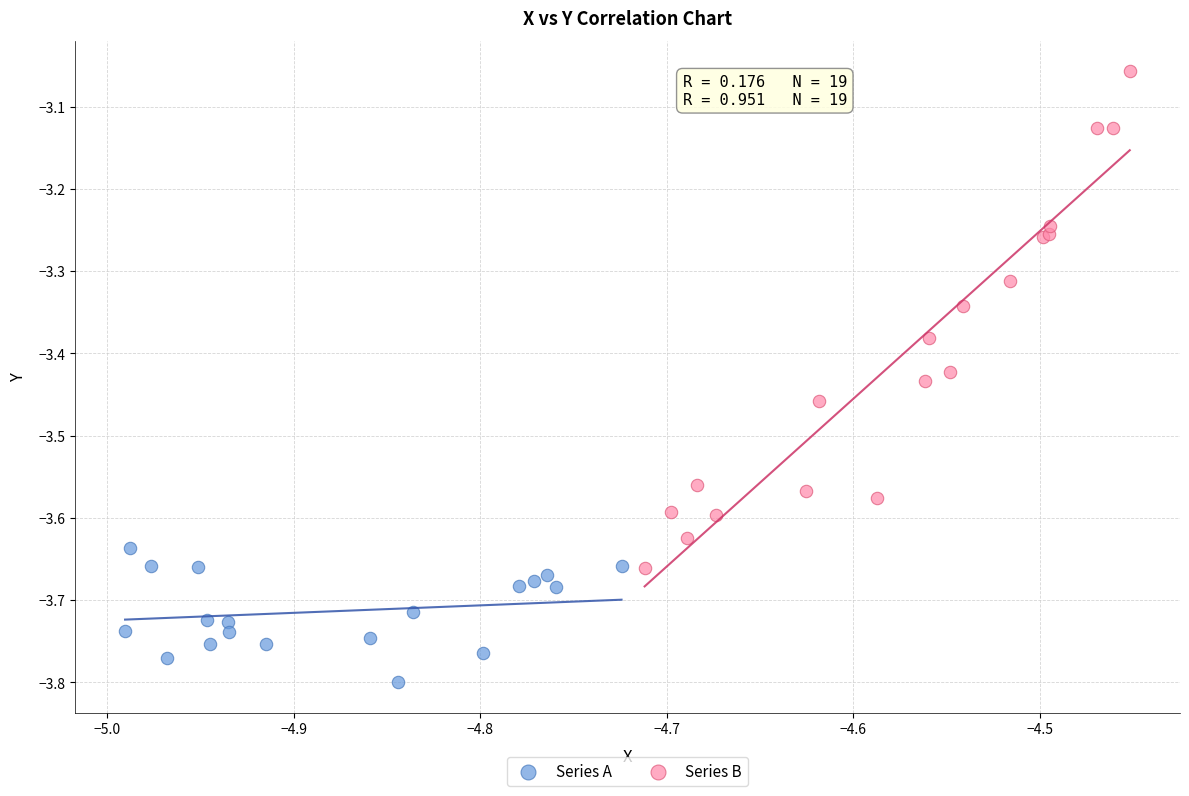

Which series has the widest spread of Y values?

Series B